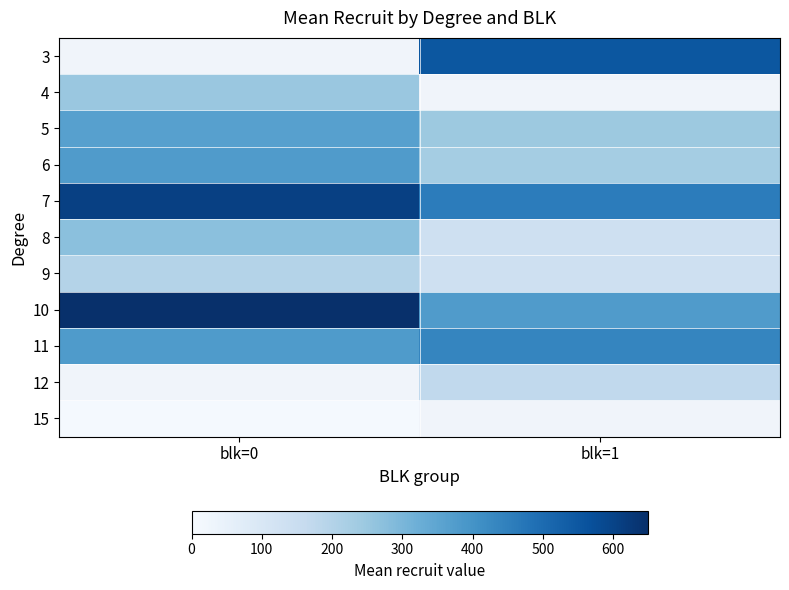

At which label does 9 reach its minimum?

blk=1